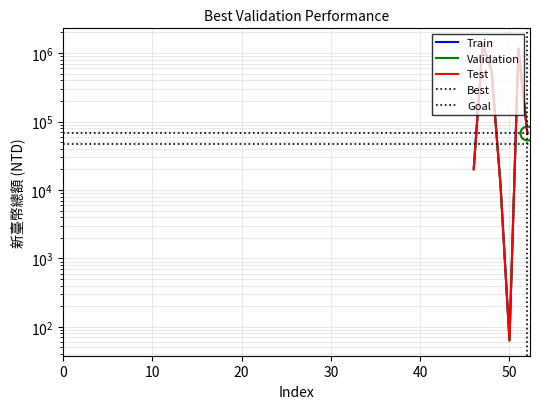

Where is the first local maximum for Test?

47